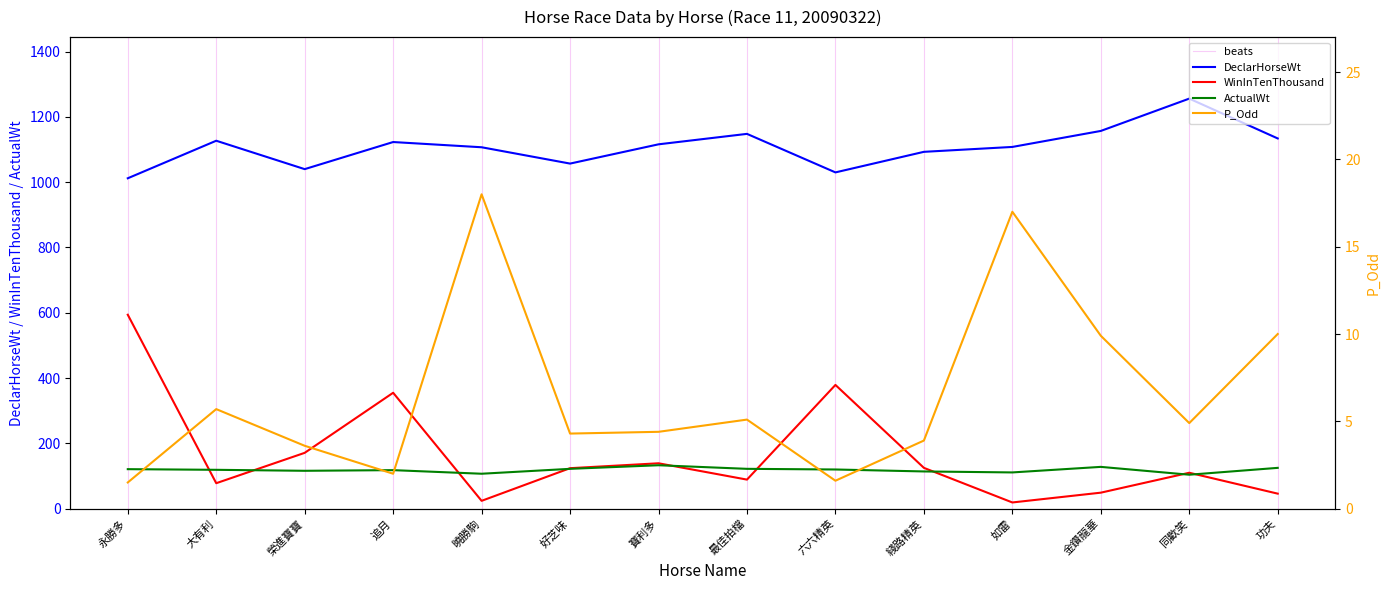

True or false: P_Odd has more than 0 points higher than both neighbors.

True